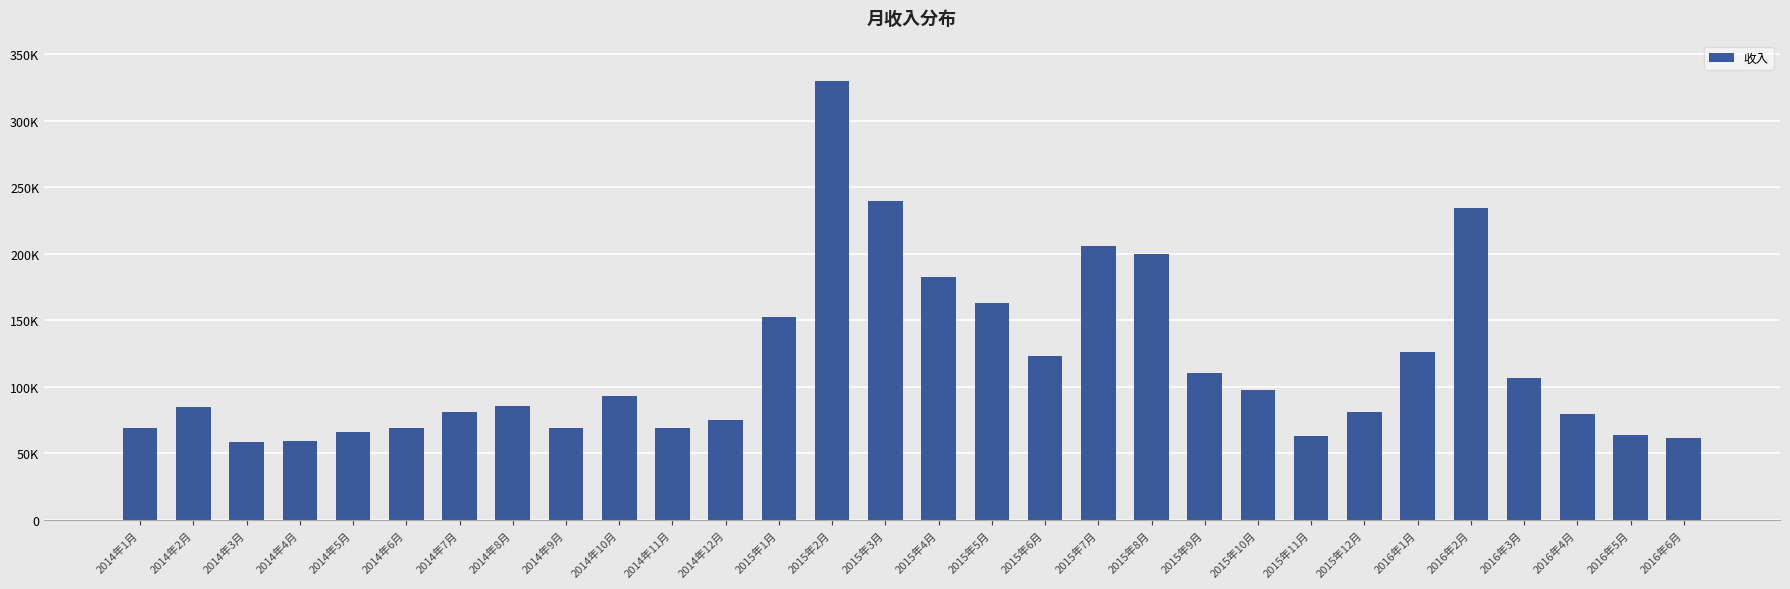

At which label does the data first exceed 85223?

2014年10月